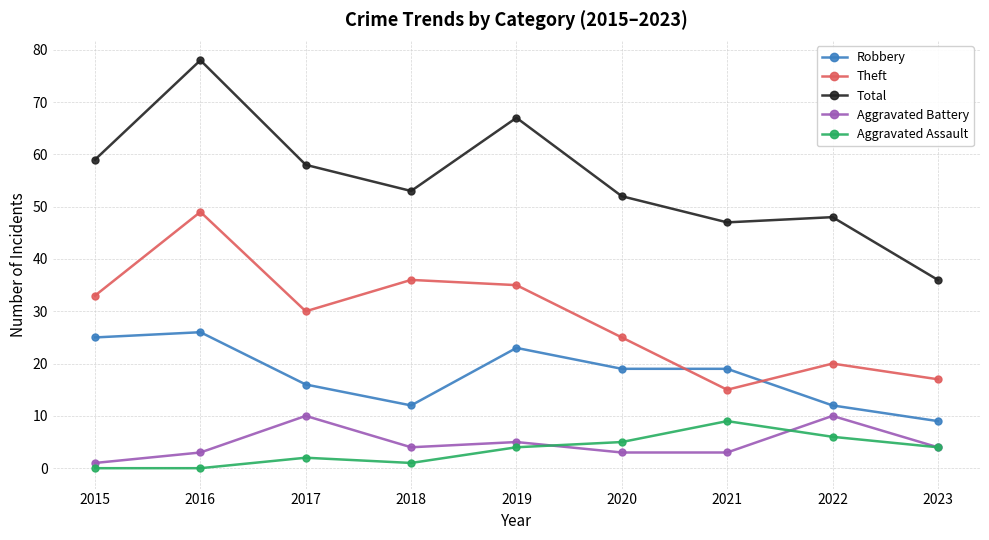

True or false: Aggravated Battery and Robbery cross at least once.

False